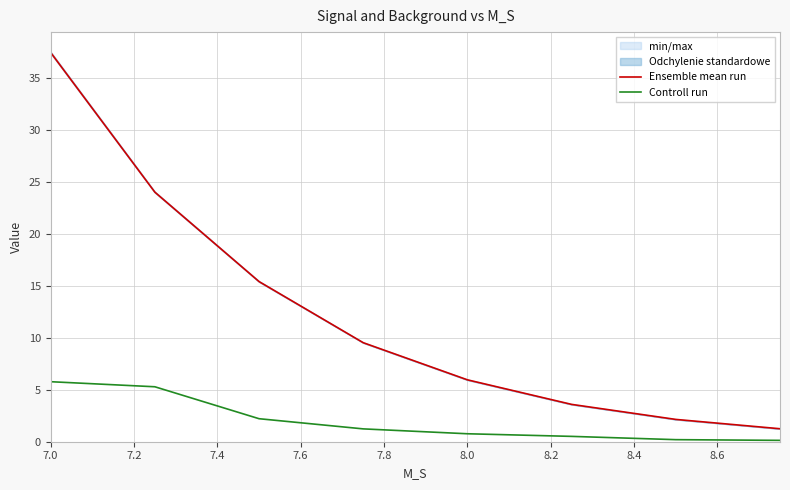

True or false: Ensemble mean run and Controll run cross at least once.

False